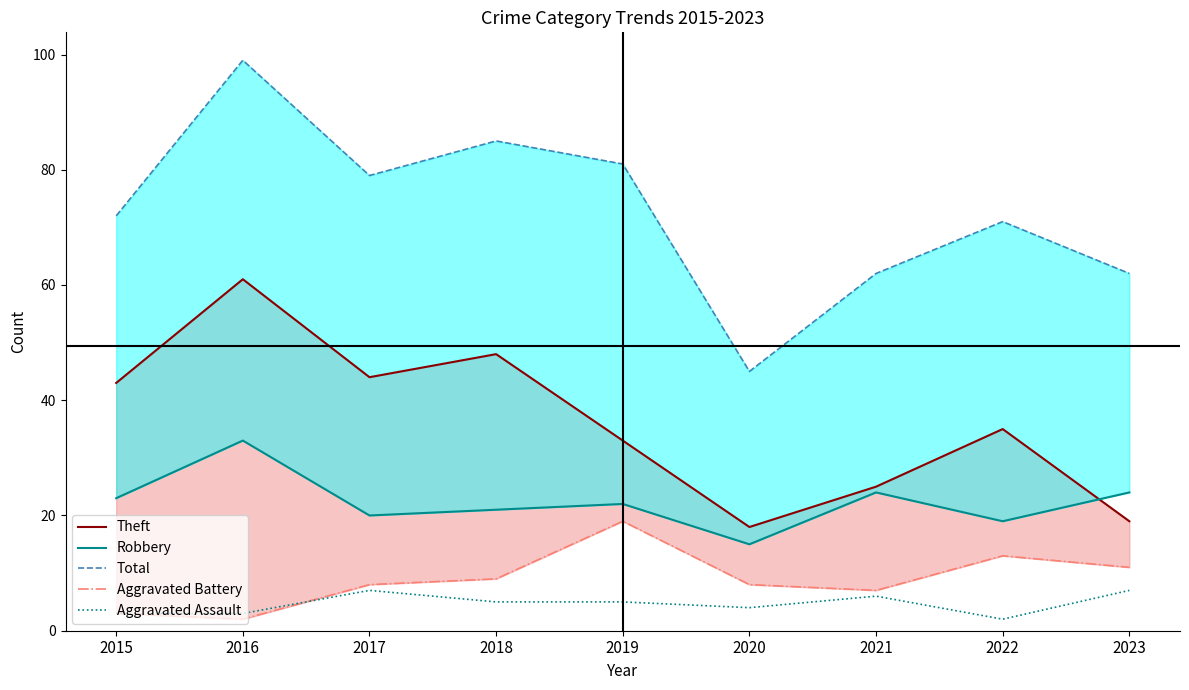

Reading left to right, transcribe all the data shown in this chart.

Theft: 43	61	44	48	33	18	25	35	19
Robbery: 23	33	20	21	22	15	24	19	24
Total: 72	99	79	85	81	45	62	71	62
Aggravated Battery: 3	2	8	9	19	8	7	13	11
Aggravated Assault: 3	3	7	5	5	4	6	2	7